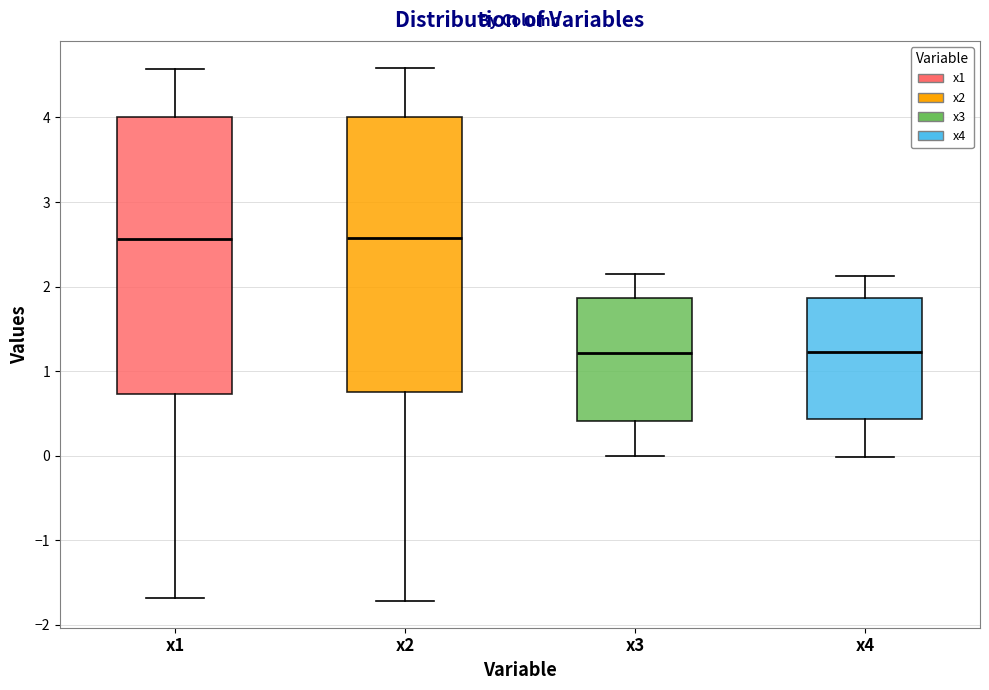

Reading left to right, transcribe this box plot: for each box, give where its median line is, the range the box spans, and where its two whiskers end, as read against the y-axis. The values are not printed on the chart, so give them approximately, as read against the axis.

x1: median 2.6, box 0.7 to 4.0, whiskers -1.7 to 4.6
x2: median 2.6, box 0.8 to 4.0, whiskers -1.7 to 4.6
x3: median 1.2, box 0.4 to 1.9, whiskers 0.0 to 2.1
x4: median 1.2, box 0.4 to 1.9, whiskers 0.0 to 2.1